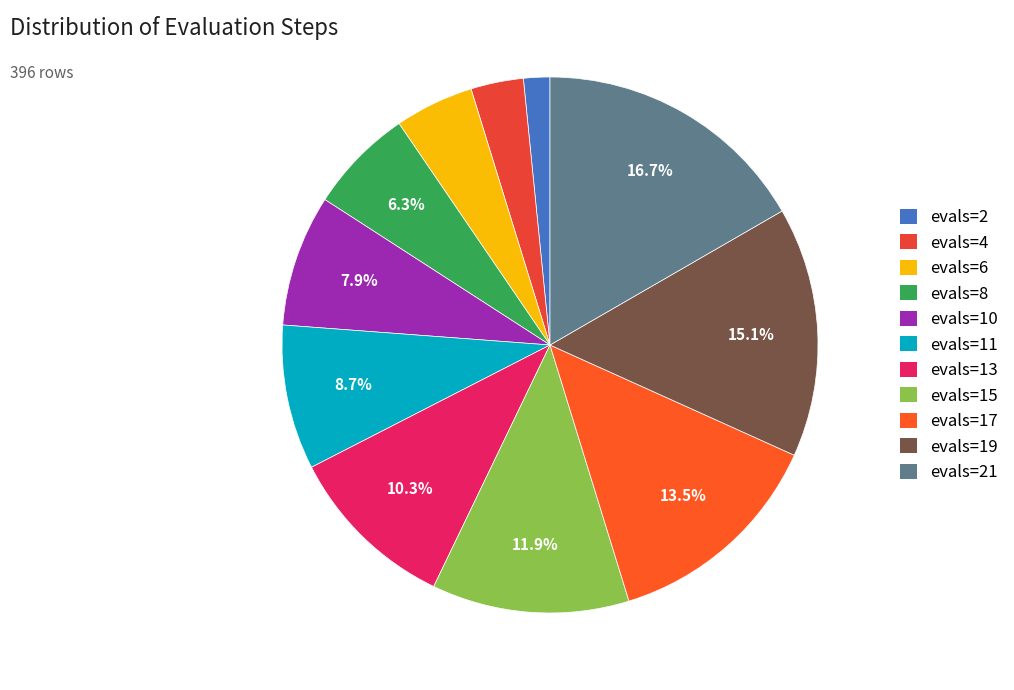

Approximately how many times larger is the value at evals=10 compared to evals=8?

1.2